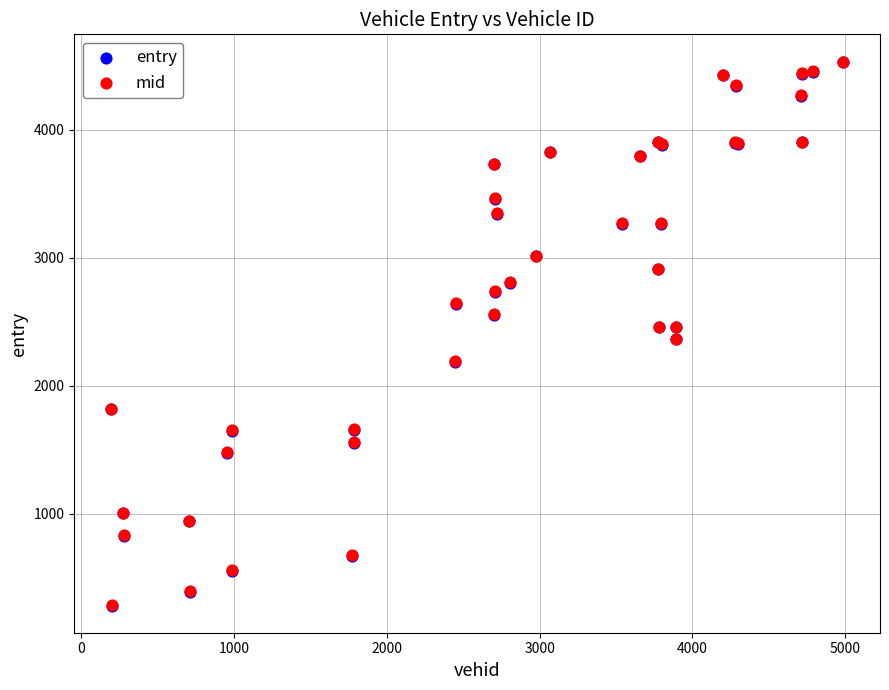

What are all the series names shown in the legend?

entry, mid